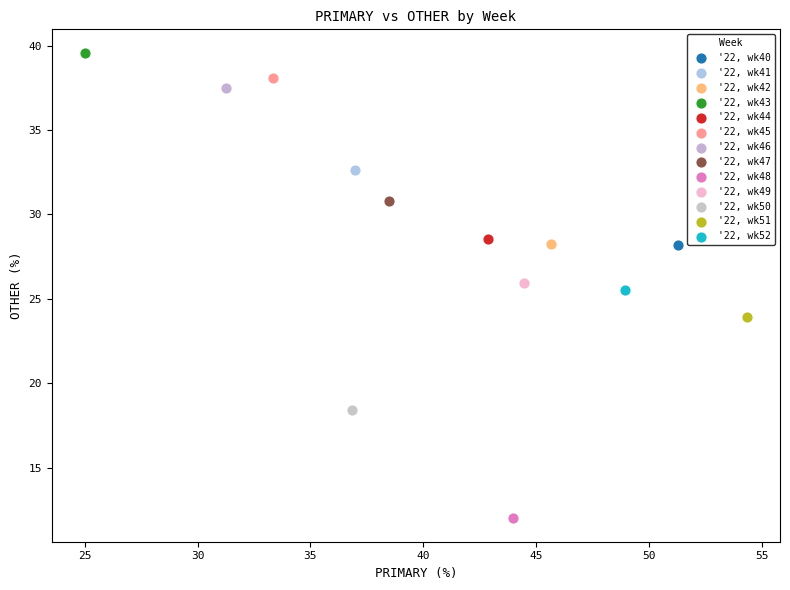

What are all the series names shown in the legend?

'22, wk40, '22, wk41, '22, wk42, '22, wk43, '22, wk44, '22, wk45, '22, wk46, '22, wk47, '22, wk48, '22, wk49, '22, wk50, '22, wk51, '22, wk52